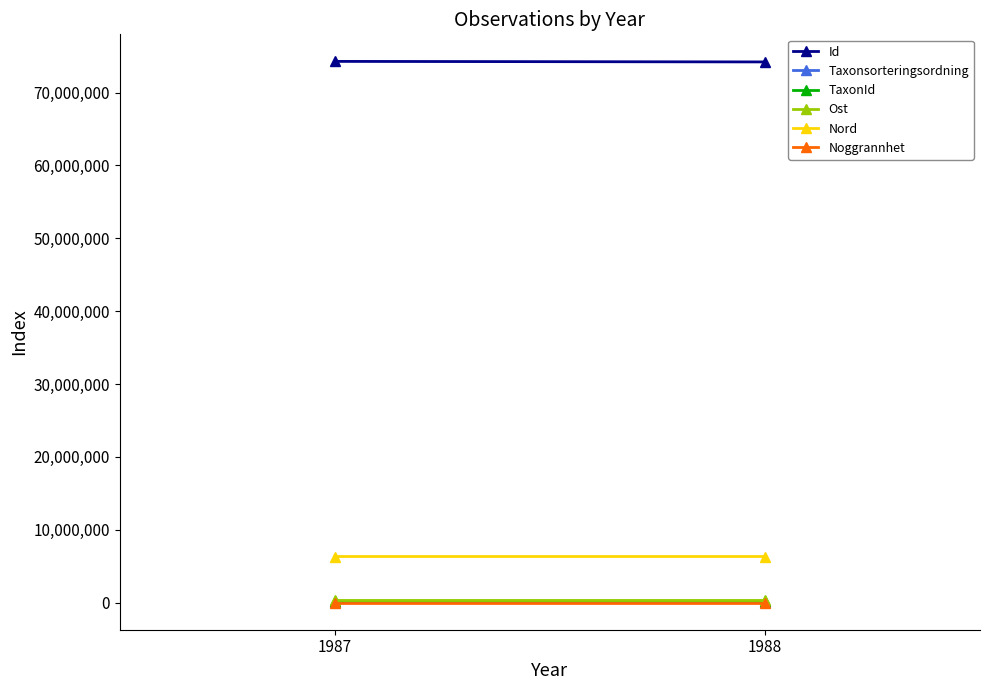

Is it true that Taxonsorteringsordning equals 32641 at 1988?

False